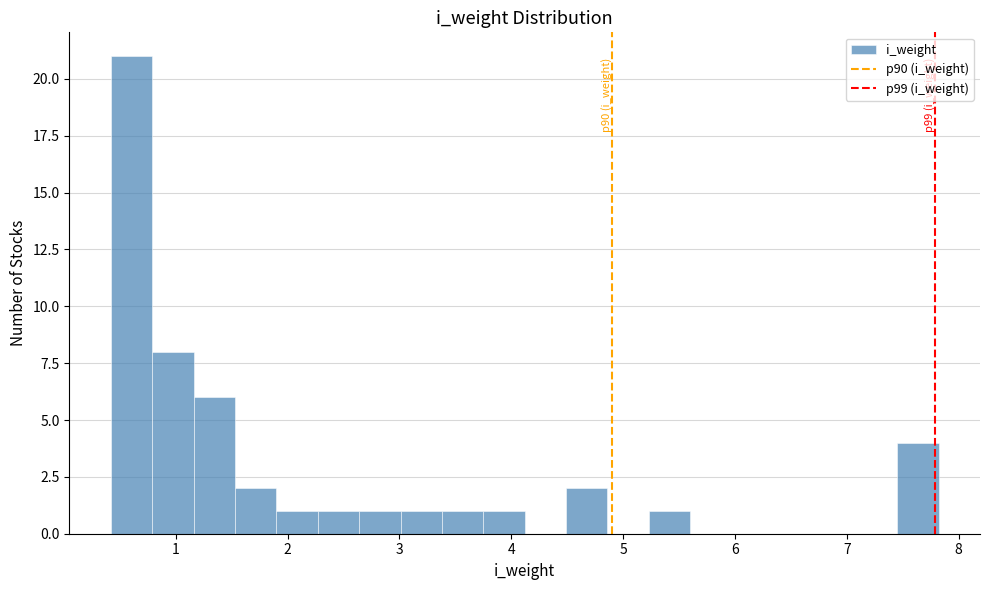

Around what value on the x-axis is the tallest bar? Give the approximate position of its centre, as read against the axis.

0.6